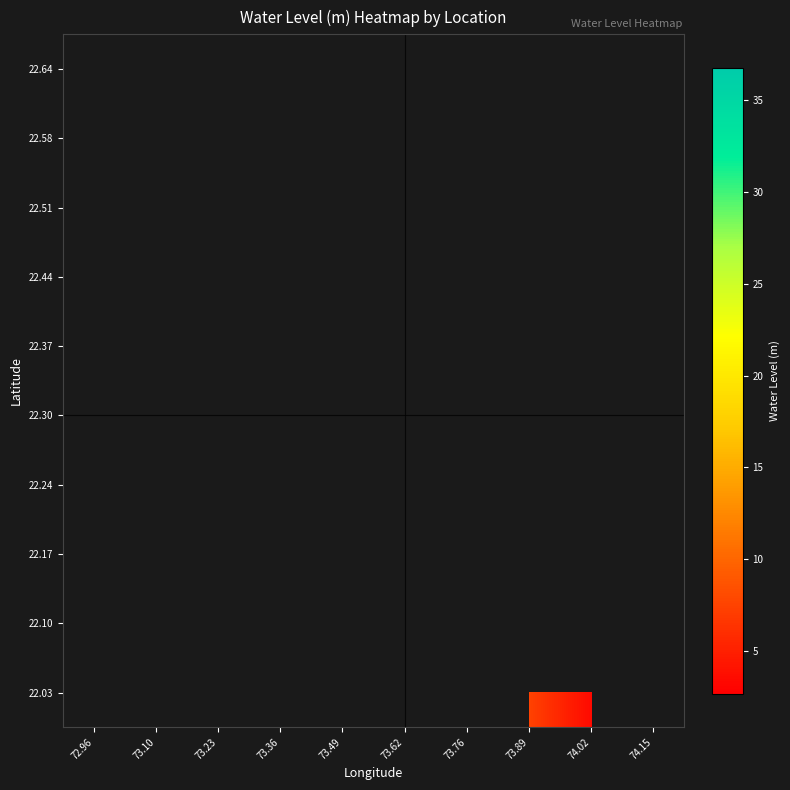

What is the maximum value shown in the chart?

36.8